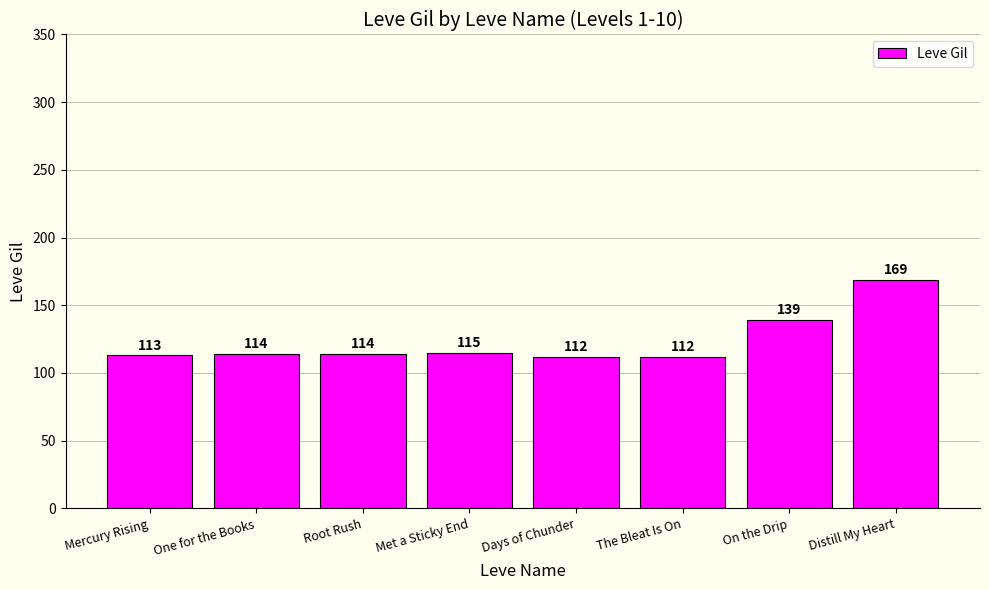

What is the approximate value at One for the Books, to the nearest 5?

115